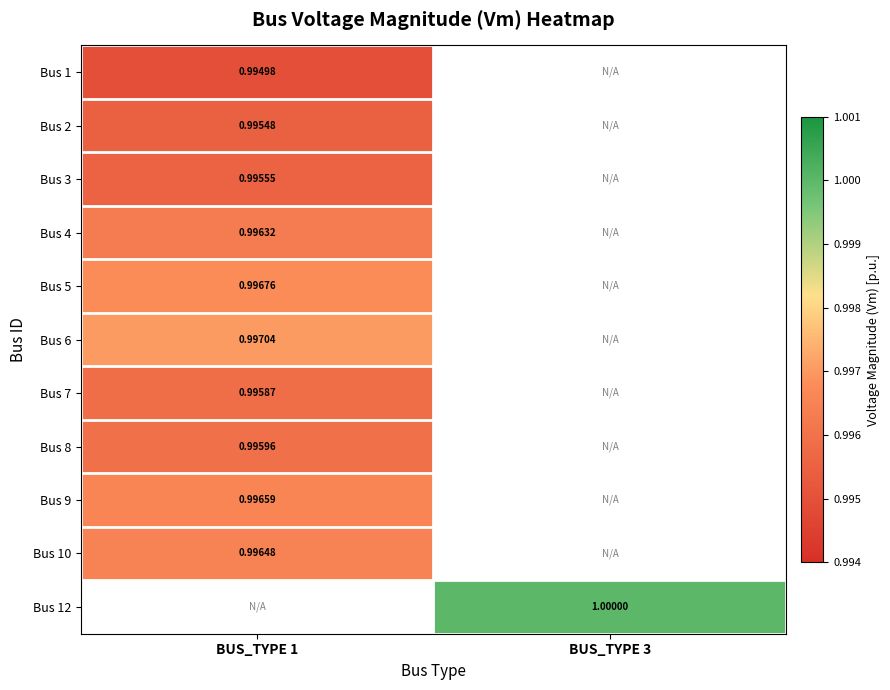

Is the value of Bus 1 at BUS_TYPE 3 greater than the value of Bus 4 at BUS_TYPE 3?

No